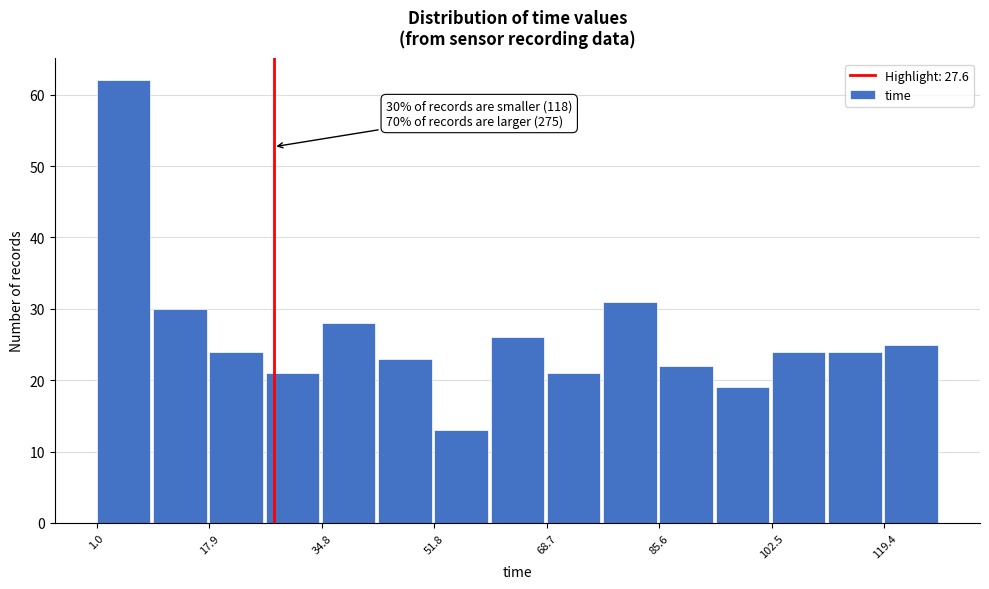

Over which range of the x-axis is the bar tallest?

2 to 10